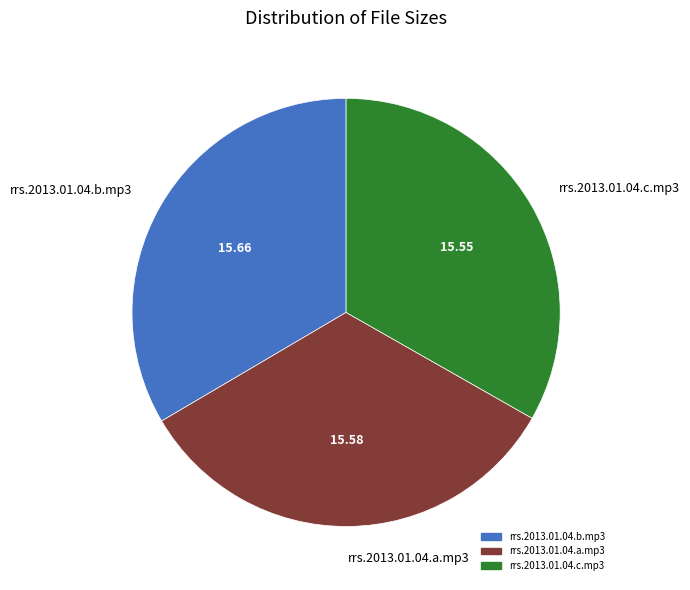

Count the number of slices in the pie.

3